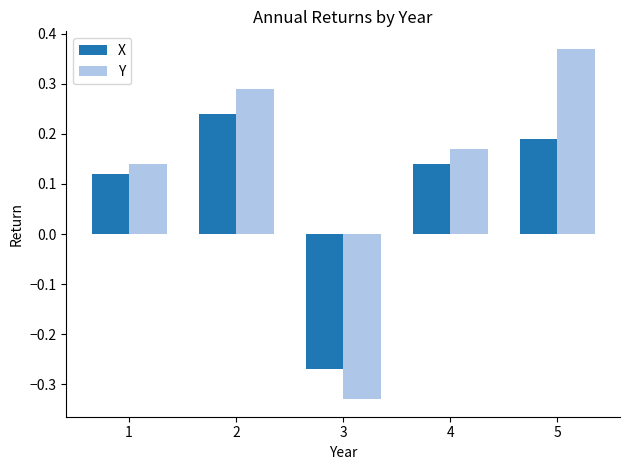

Rank the series by their average value, from highest to lowest.

Y, X